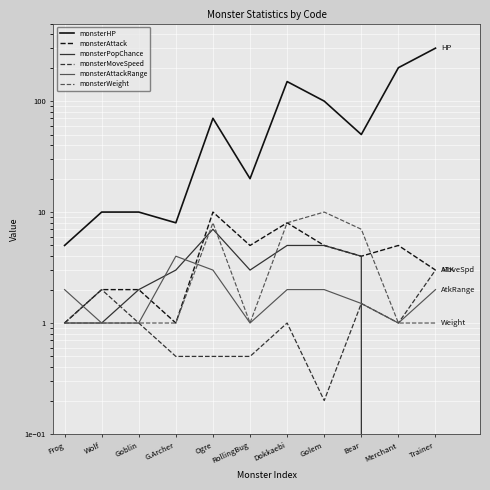

Which series has the largest total across all categories?

monsterHP